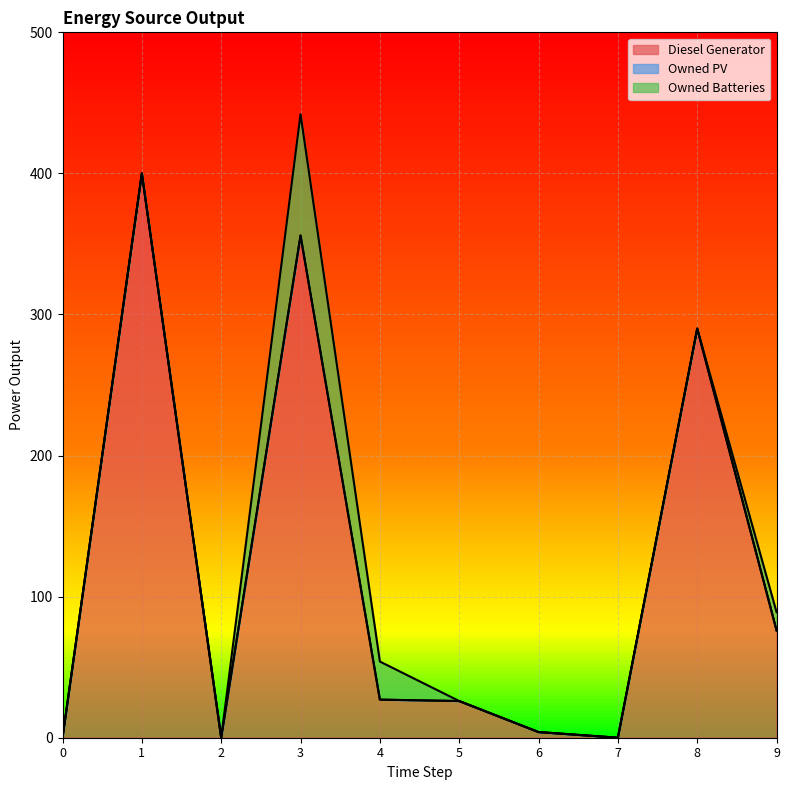

Which has a higher value, 0 or 9?

9